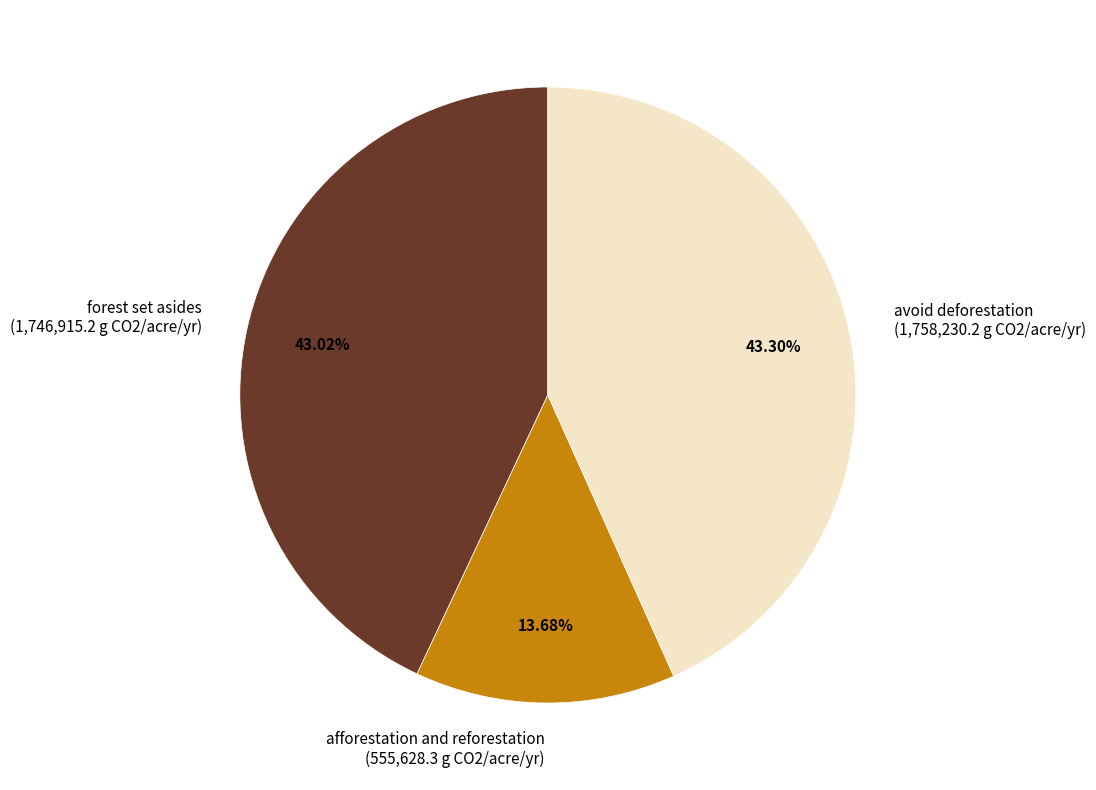

Is there any slice that represents more than half of the pie?

No